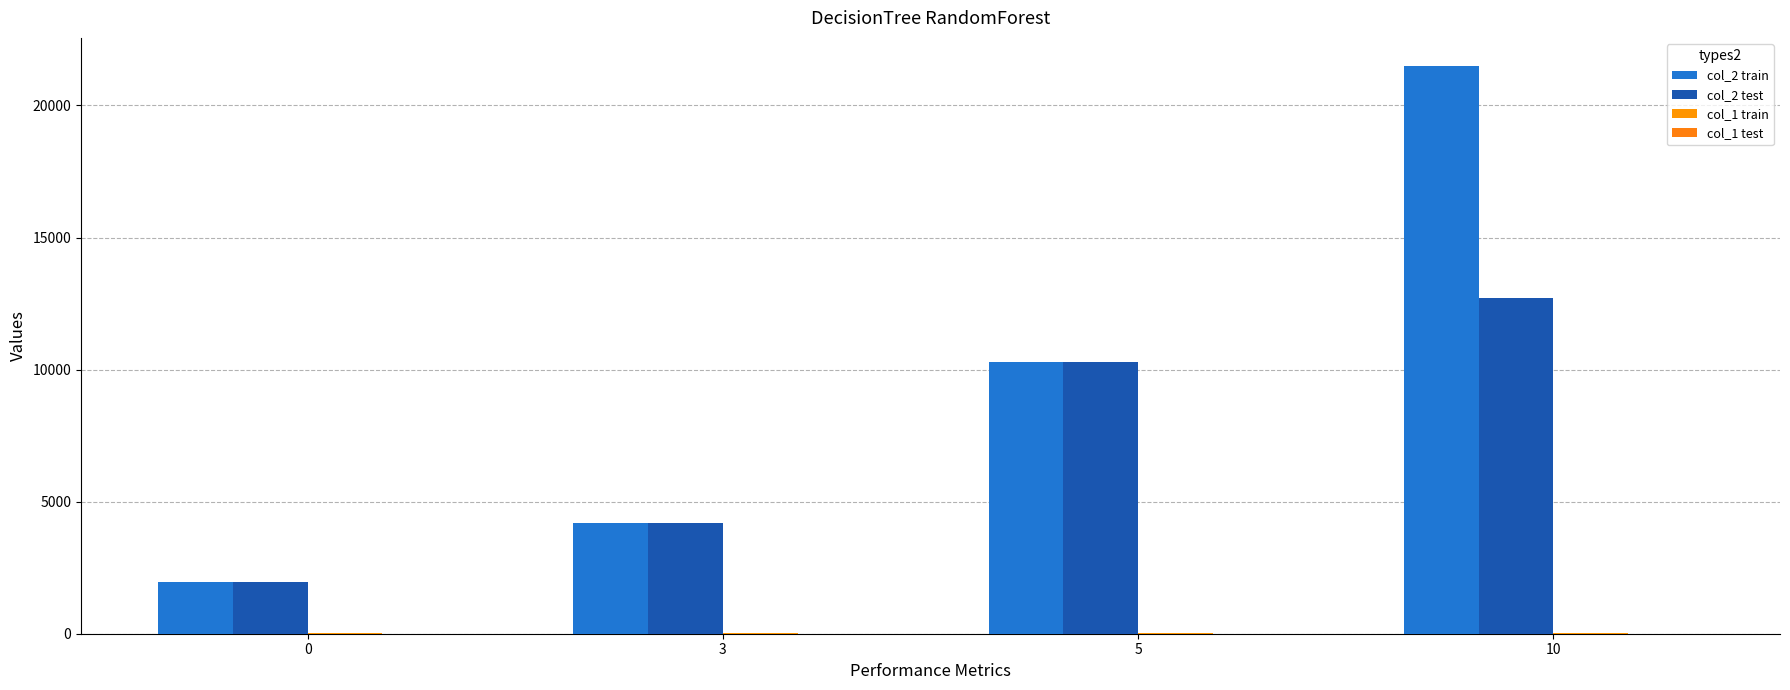

Is it true that col_2 train equals 1279 at 0?

False